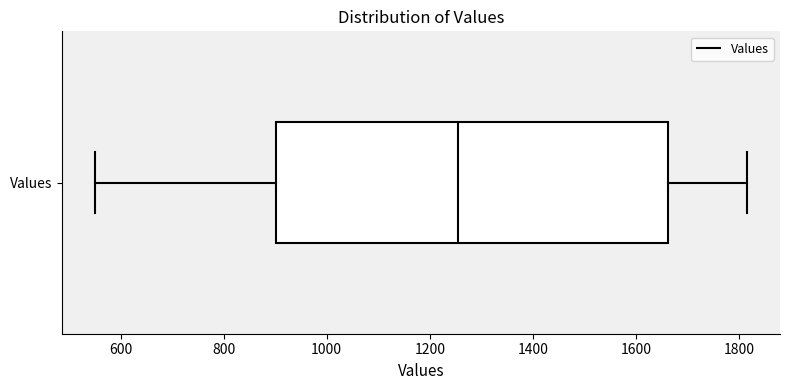

Where is the left edge of the box for Values on the x-axis? The values are not printed on the chart, so give them approximately, as read against the axis.

900